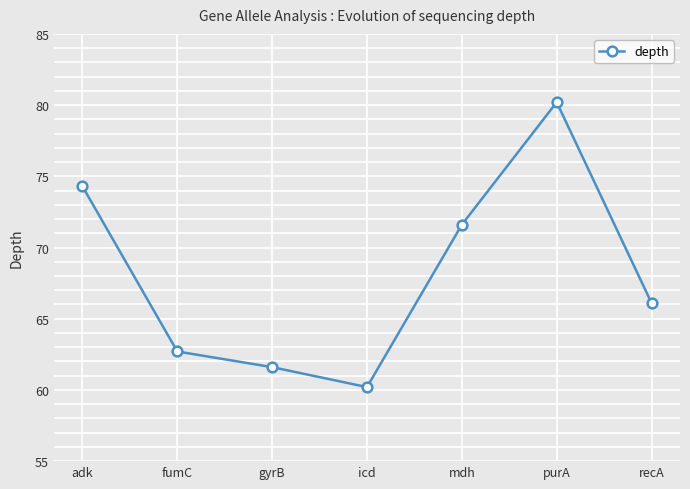

Where is the first local maximum?

purA